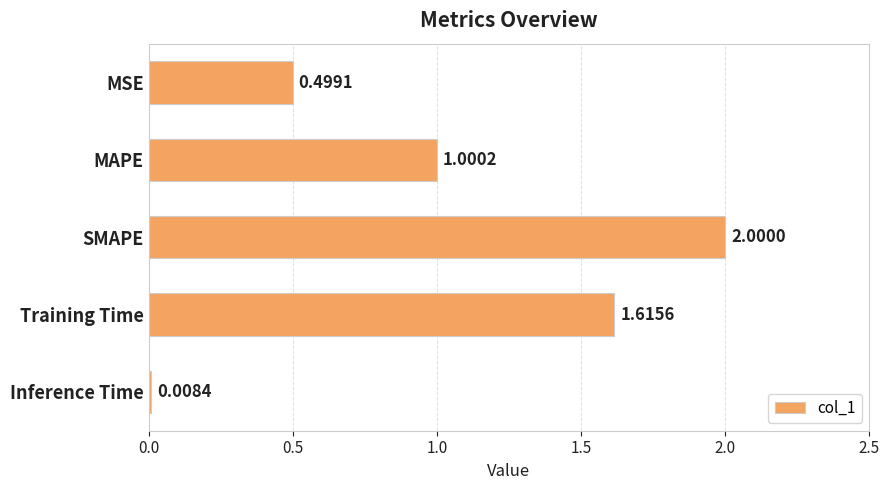

What is the label of the 1st bar from the bottom?

Inference Time